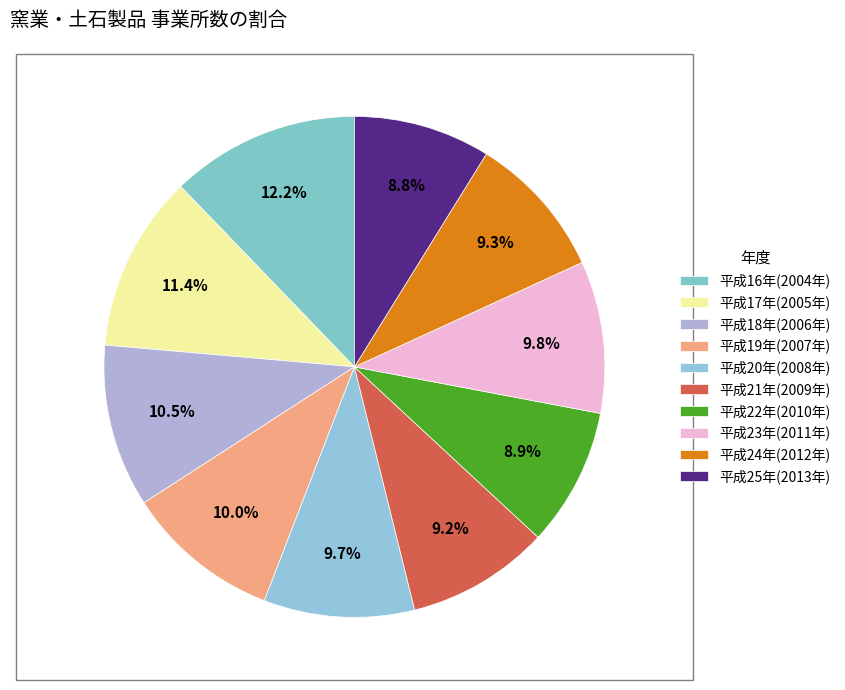

To the nearest percent, what is the difference between the largest and smallest slice percentages?

3%